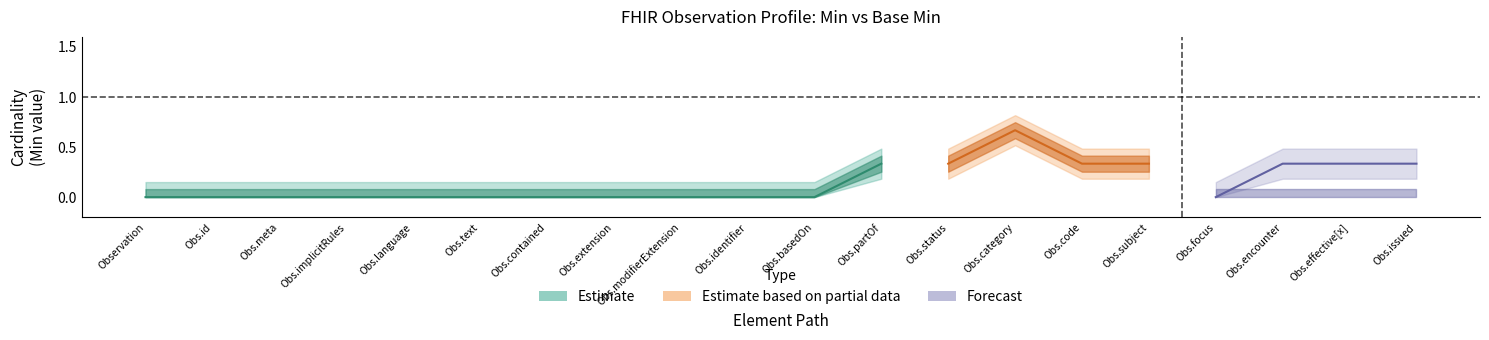

The value of Estimate at Observation.focus is 0. True or false?

False